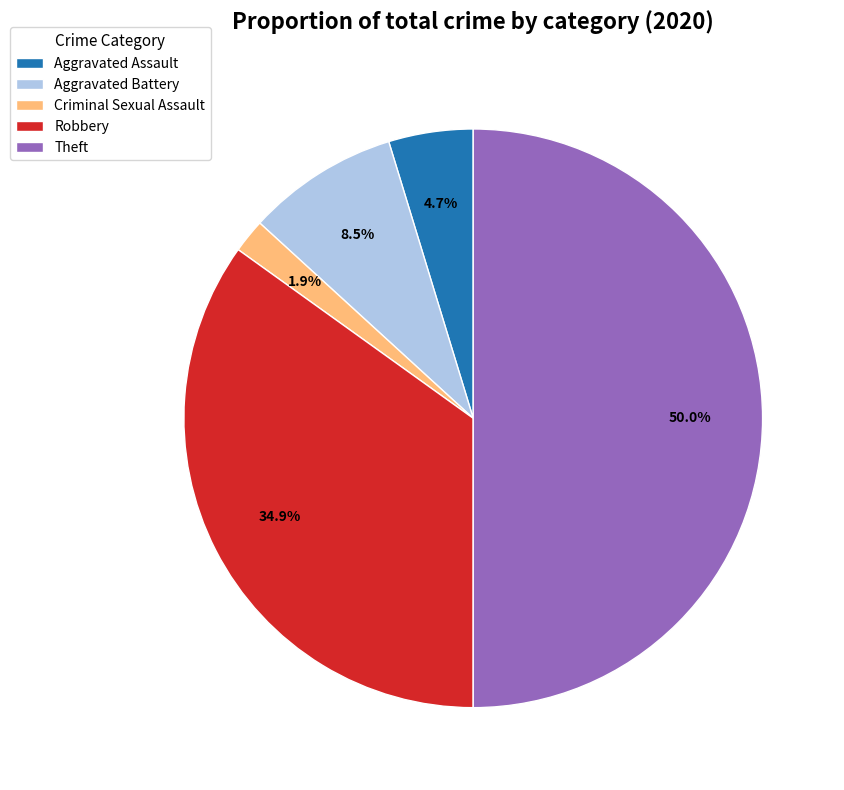

What is the ratio of the value at Criminal Sexual Assault to the value at Aggravated Assault?

0.4